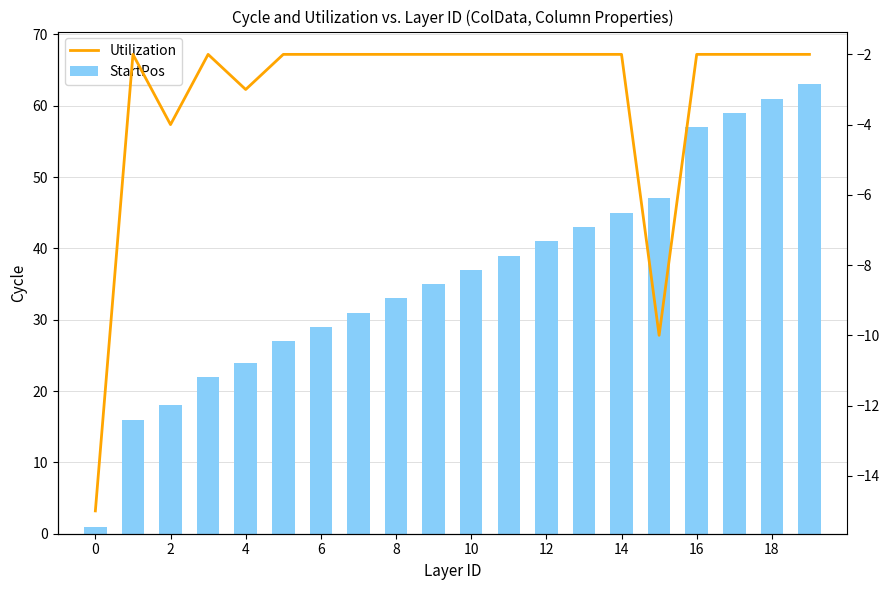

What is the minimum value shown in the chart?

-15